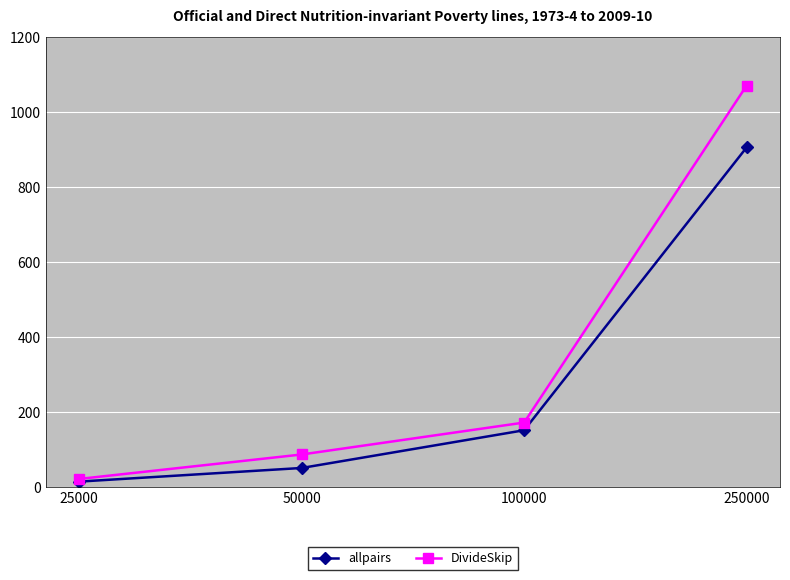

What is the difference between the allpairs values at 100000 and 50000?

100.8